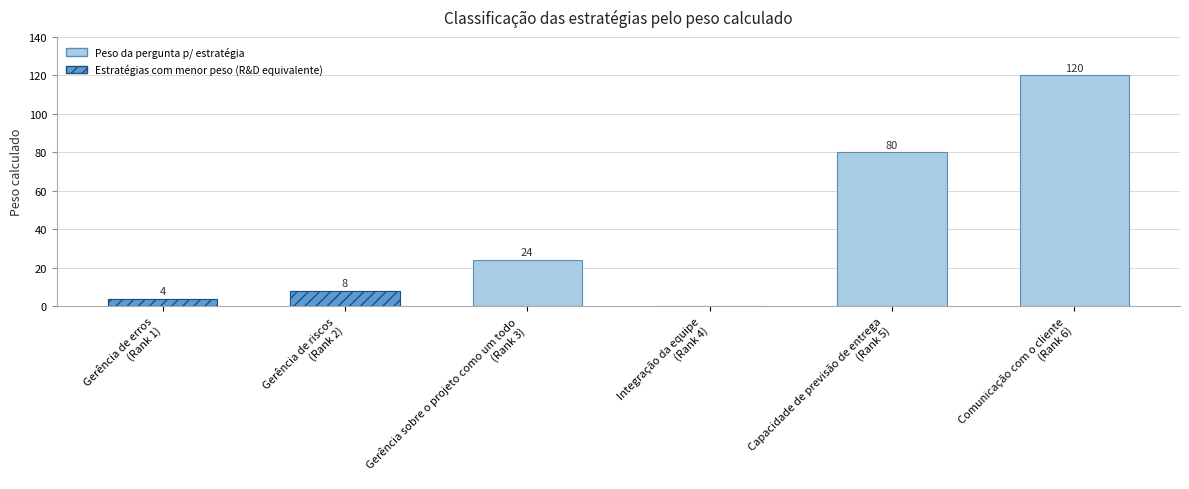

Where is the data nearest to the value 60?

Capacidade de previsão de entrega
(Rank 5)